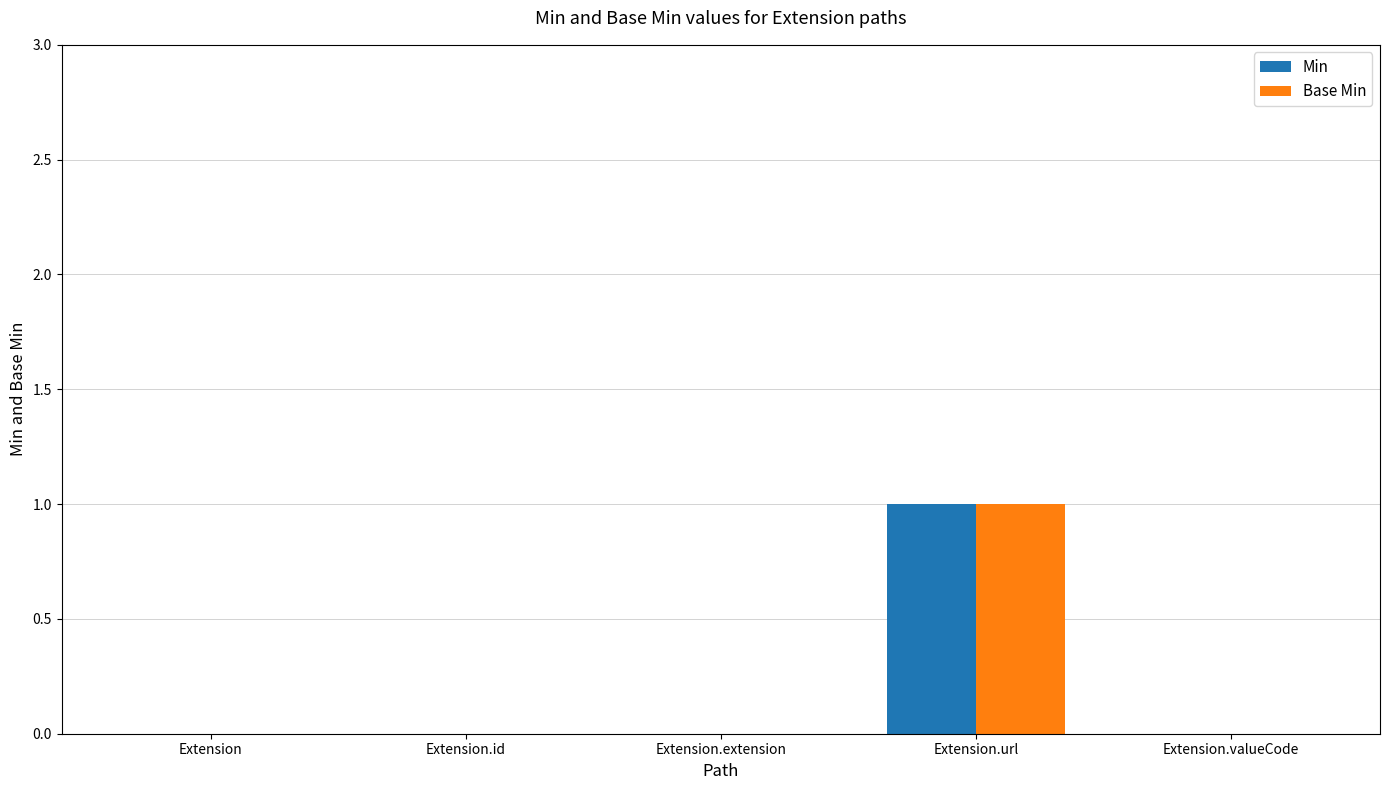

At which label does Min reach its peak?

Extension.url